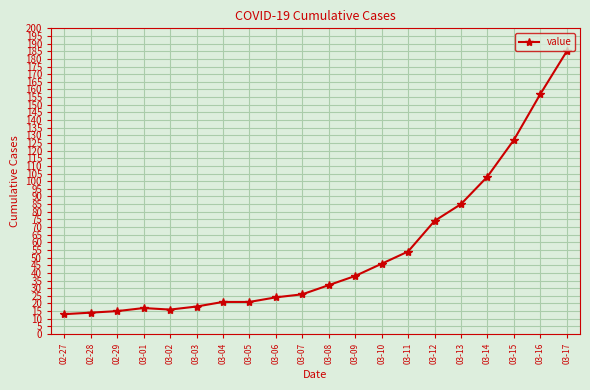

Reading left to right, extract all data points from this chart.

13	14	15	17	16	18	21	21	24	26	32	38	46	54	74	85	103	127	157	185